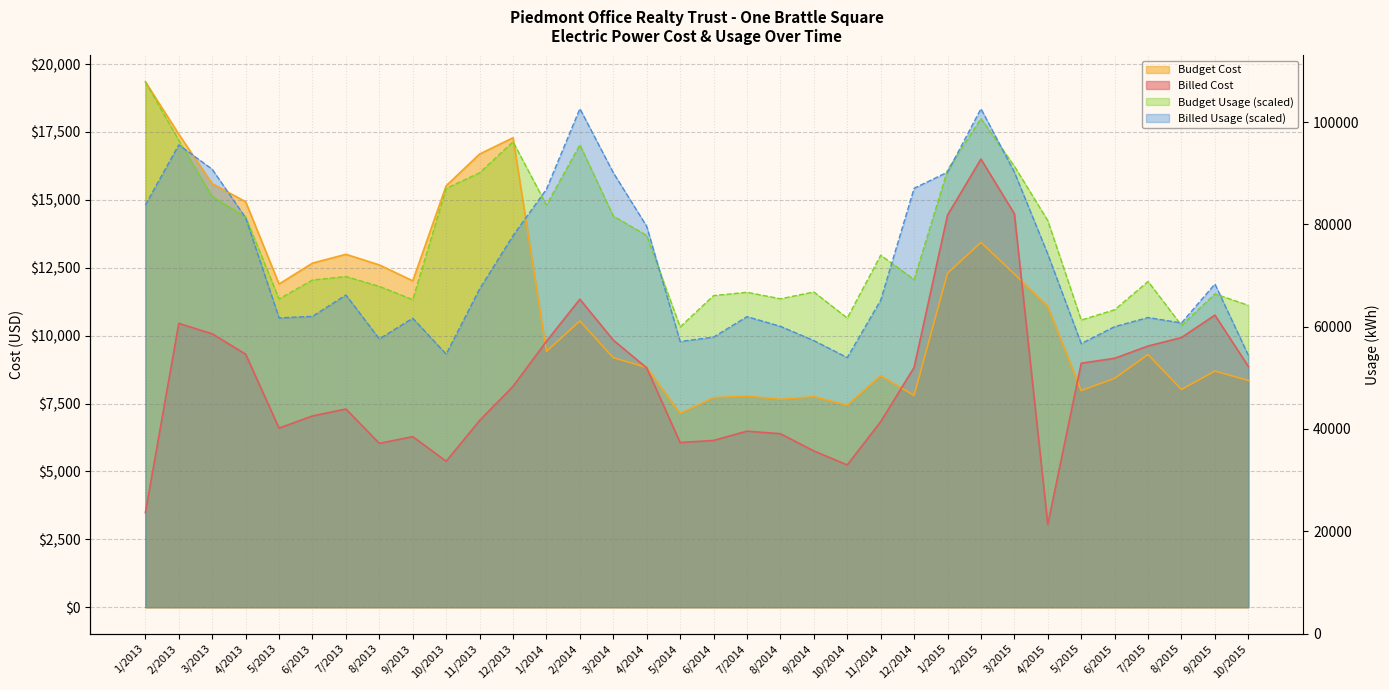

How many values in the Budget Usage series exceed 12177?

17